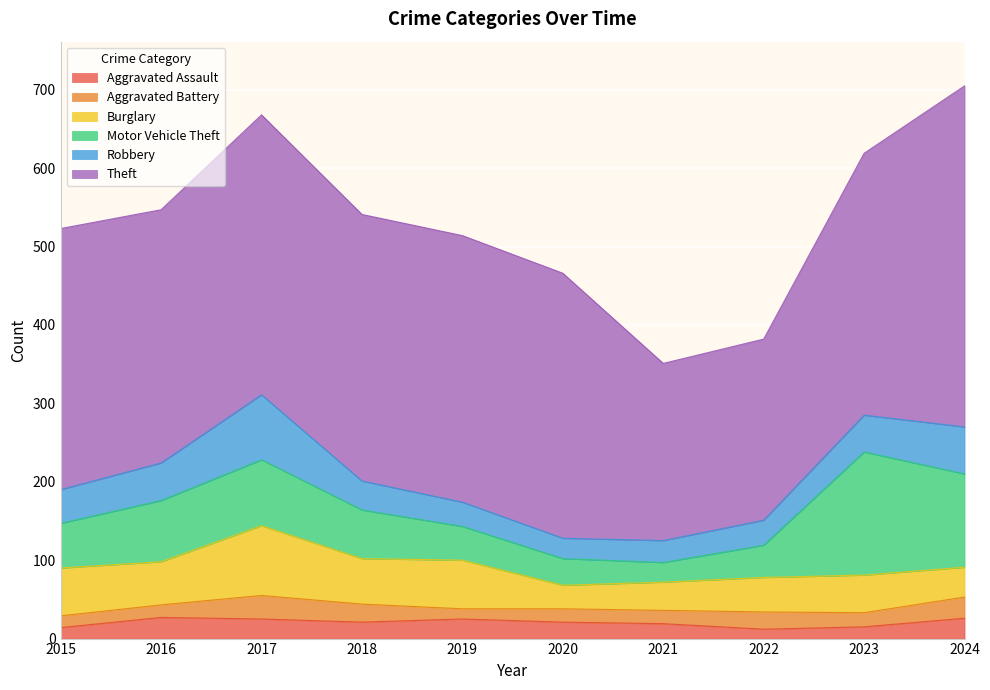

List the series in order of their peak value, highest first.

Theft, Motor Vehicle Theft, Burglary, Robbery, Aggravated Battery, Aggravated Assault